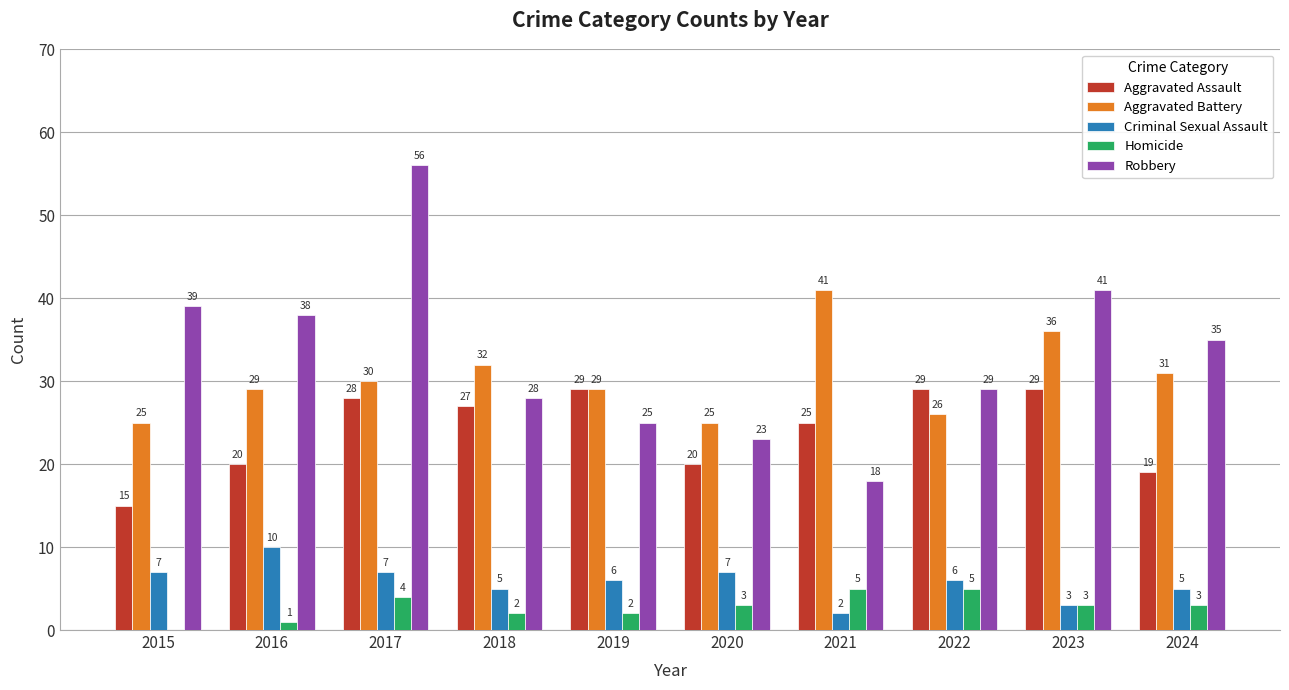

Which series has the widest spread of values?

Robbery